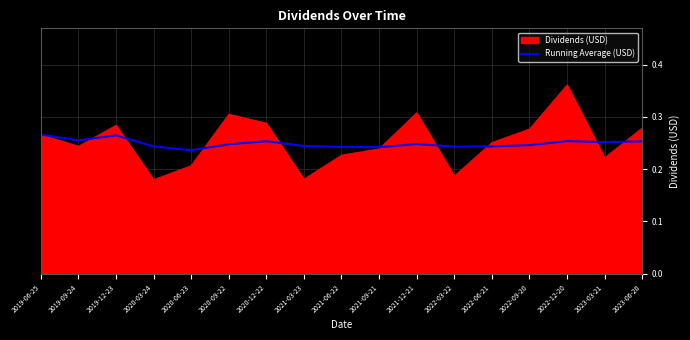

Which category has the highest value across all series?

2022-12-20